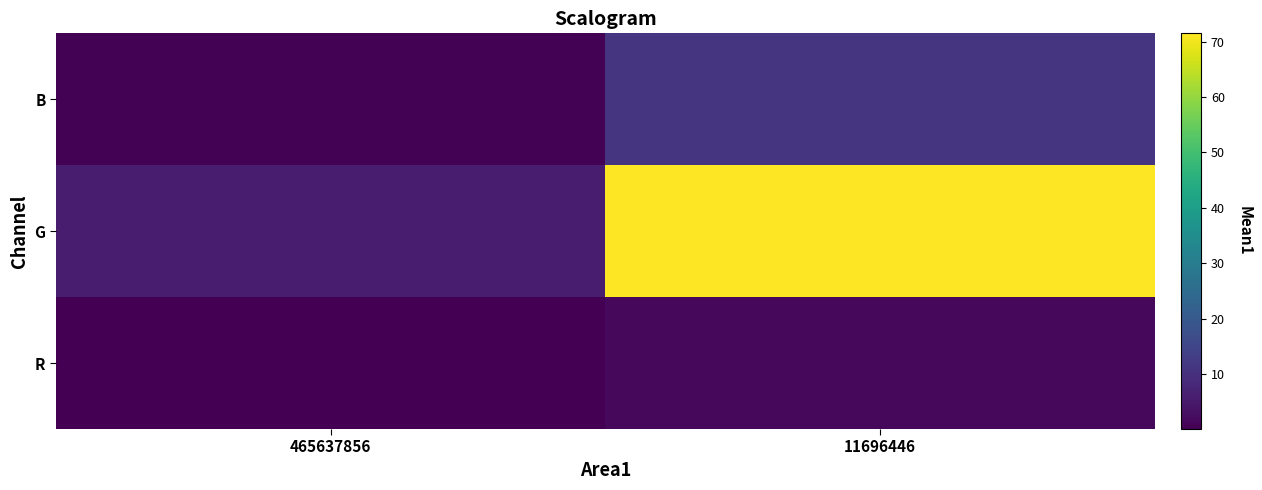

Which series has the widest spread of values?

G